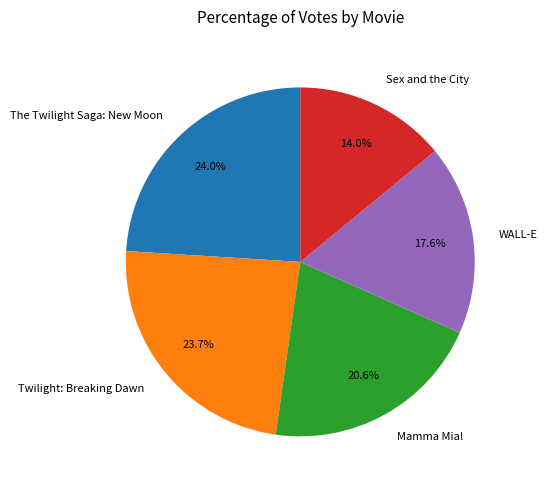

To the nearest percent, what portion does Sex and the City represent?

14%